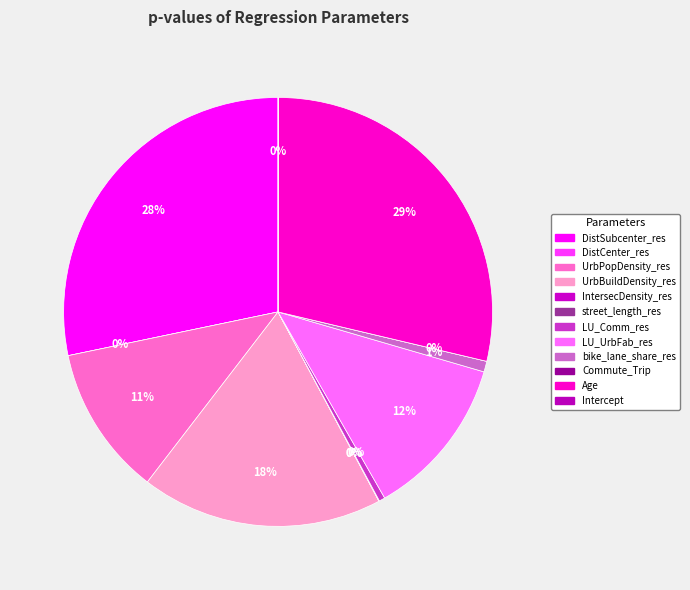

Rank the categories by value from lowest to highest.

Commute_Trip, DistCenter_res, IntersecDensity_res, Intercept, street_length_res, LU_Comm_res, bike_lane_share_res, UrbPopDensity_res, LU_UrbFab_res, UrbBuildDensity_res, DistSubcenter_res, Age